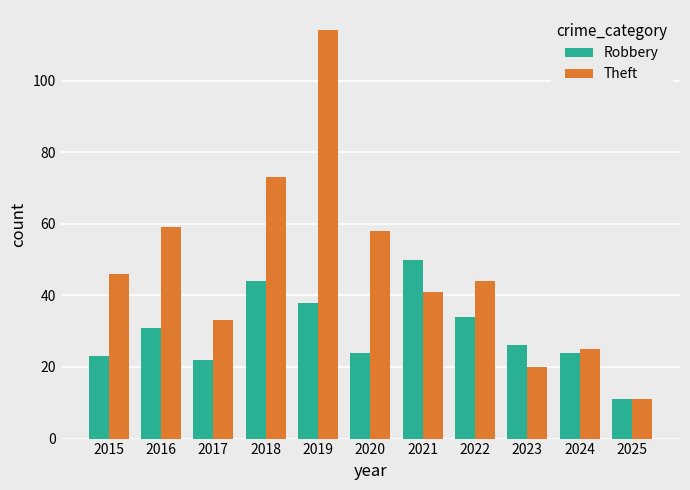

At which category is the sum across all series the highest?

2019